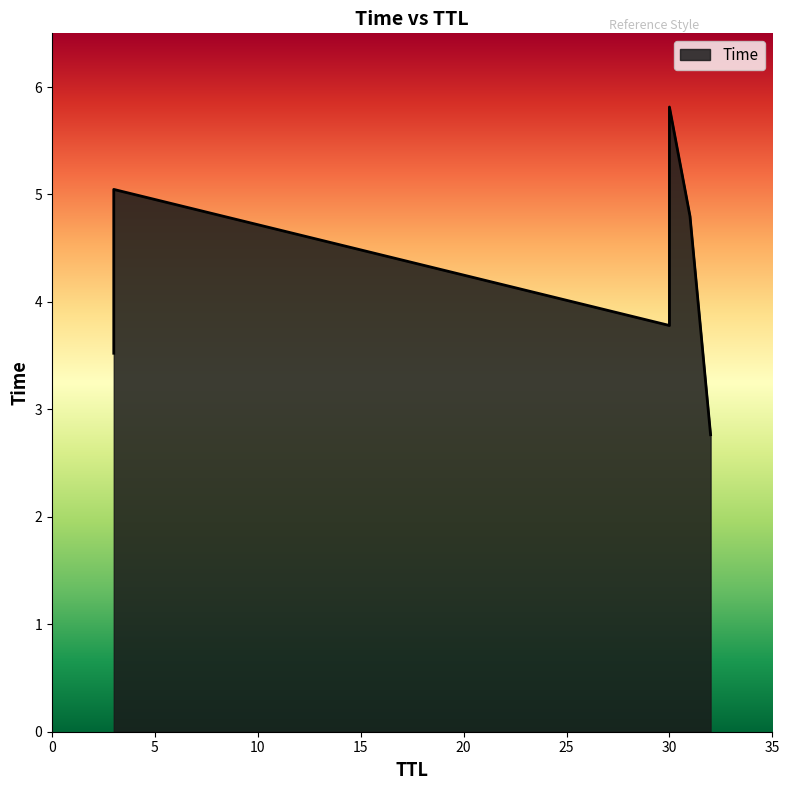

What is the sum of all values?

25.7